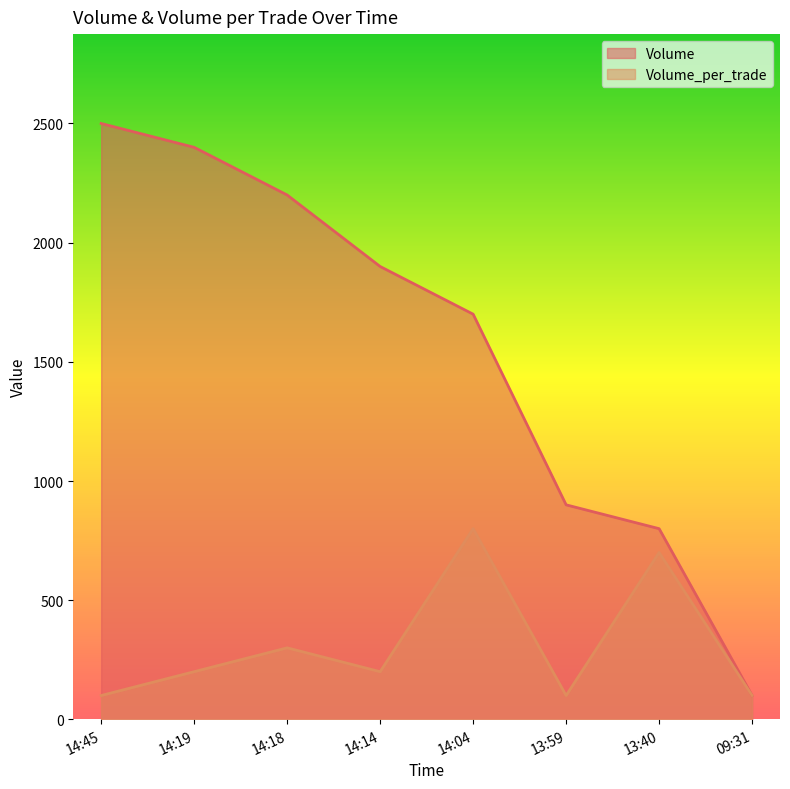

Which series changed the most between 14:18 and 13:59?

Volume